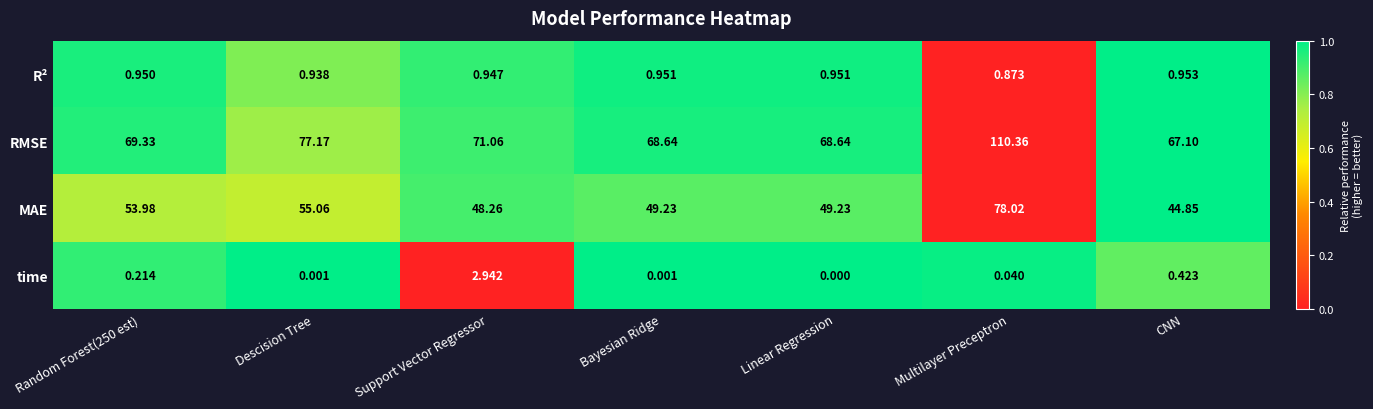

Which category has the lowest value across all series?

Linear Regression